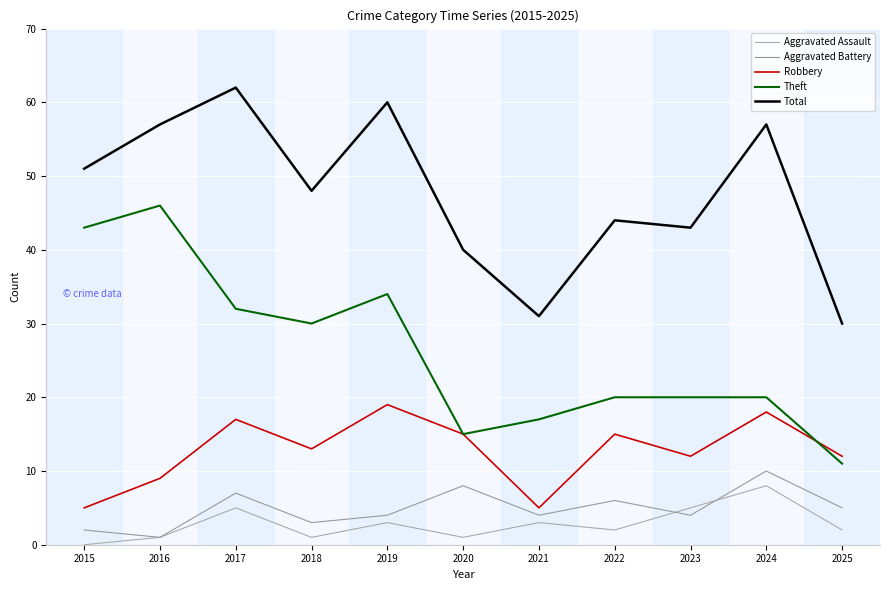

What is the minimum value for Aggravated Battery?

1